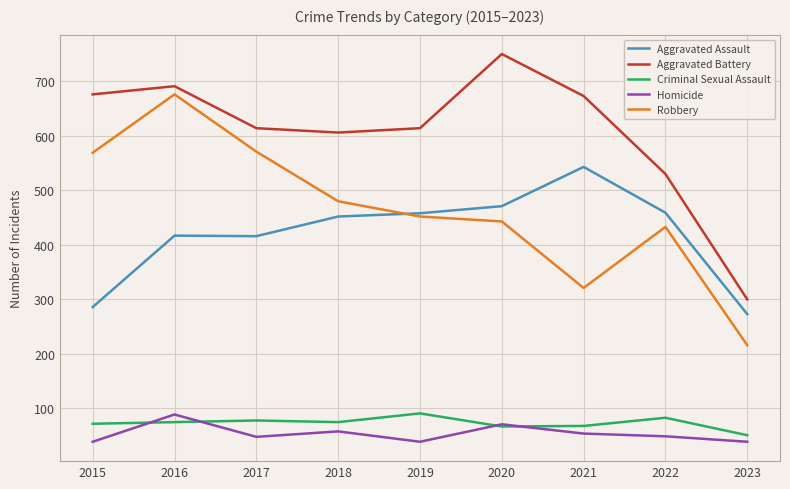

What is the minimum value for Homicide?

39